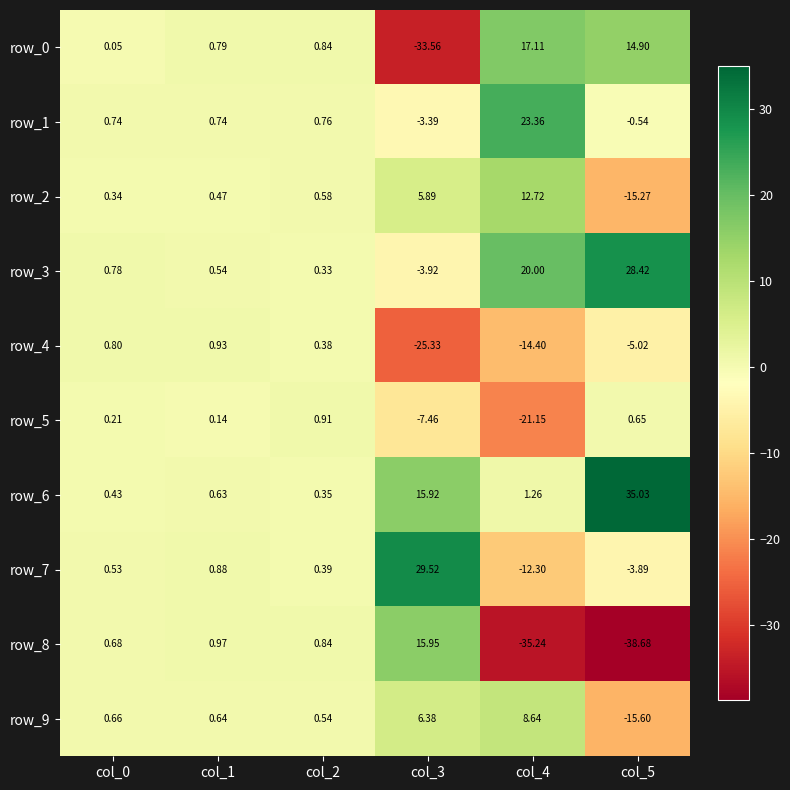

Is the value of row_4 at col_5 greater than the value of row_8 at col_3?

No